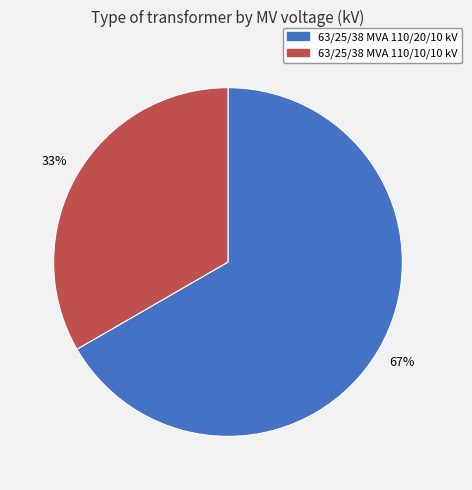

Combined, do 63/25/38 MVA 110/20/10 kV and 63/25/38 MVA 110/10/10 kV account for over 50%?

Yes